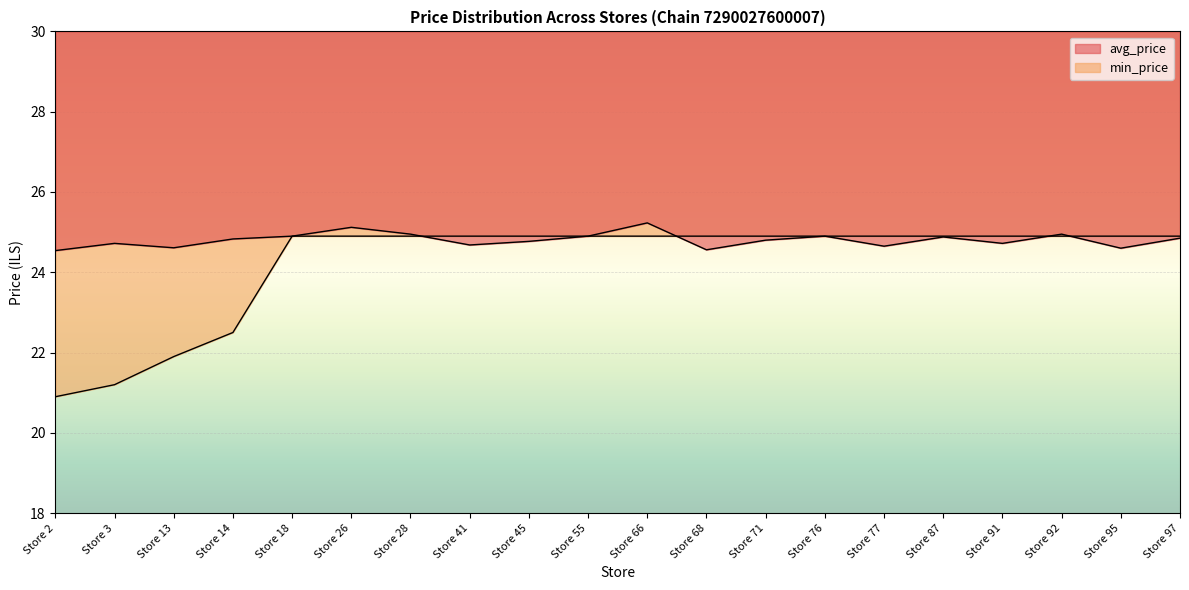

Where do avg_price and min_price first cross each other?

Store 28 and Store 41